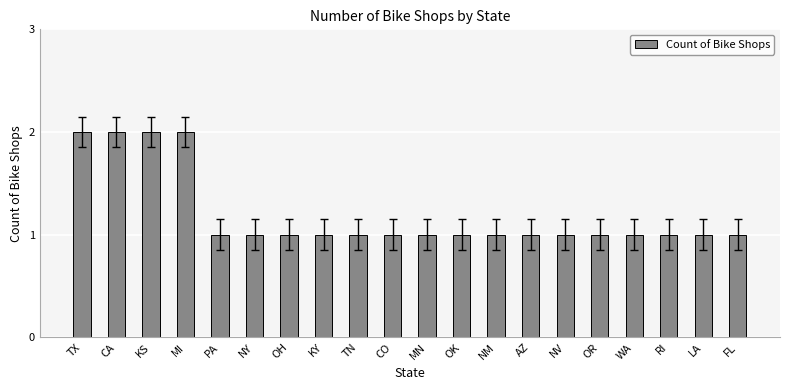

Count the values in the range 1 to 2.

20